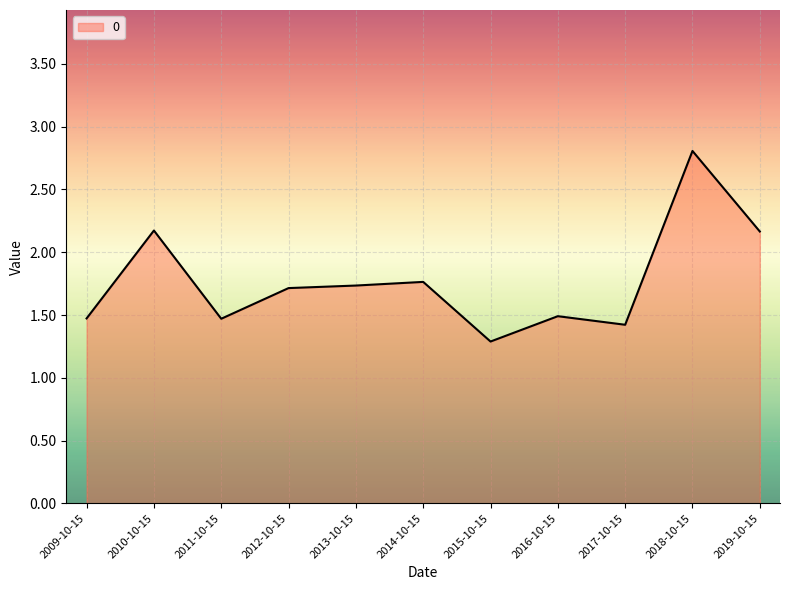

What is the maximum value shown in the chart?

2.8